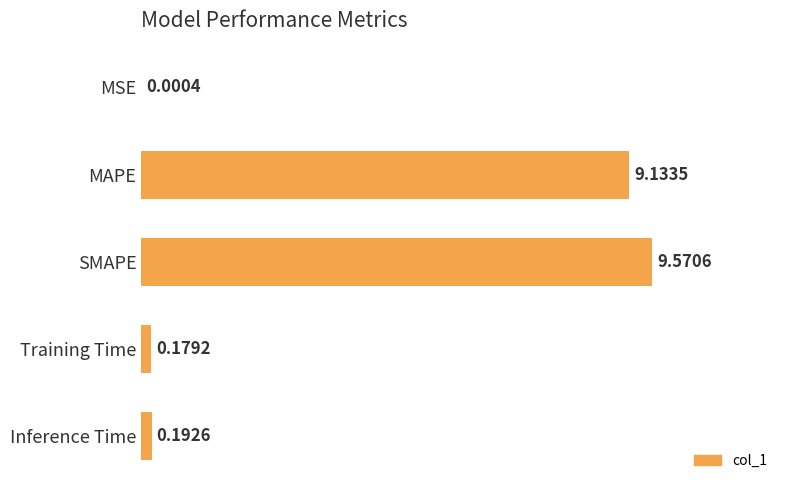

Does the chart contain stacked bars?

No